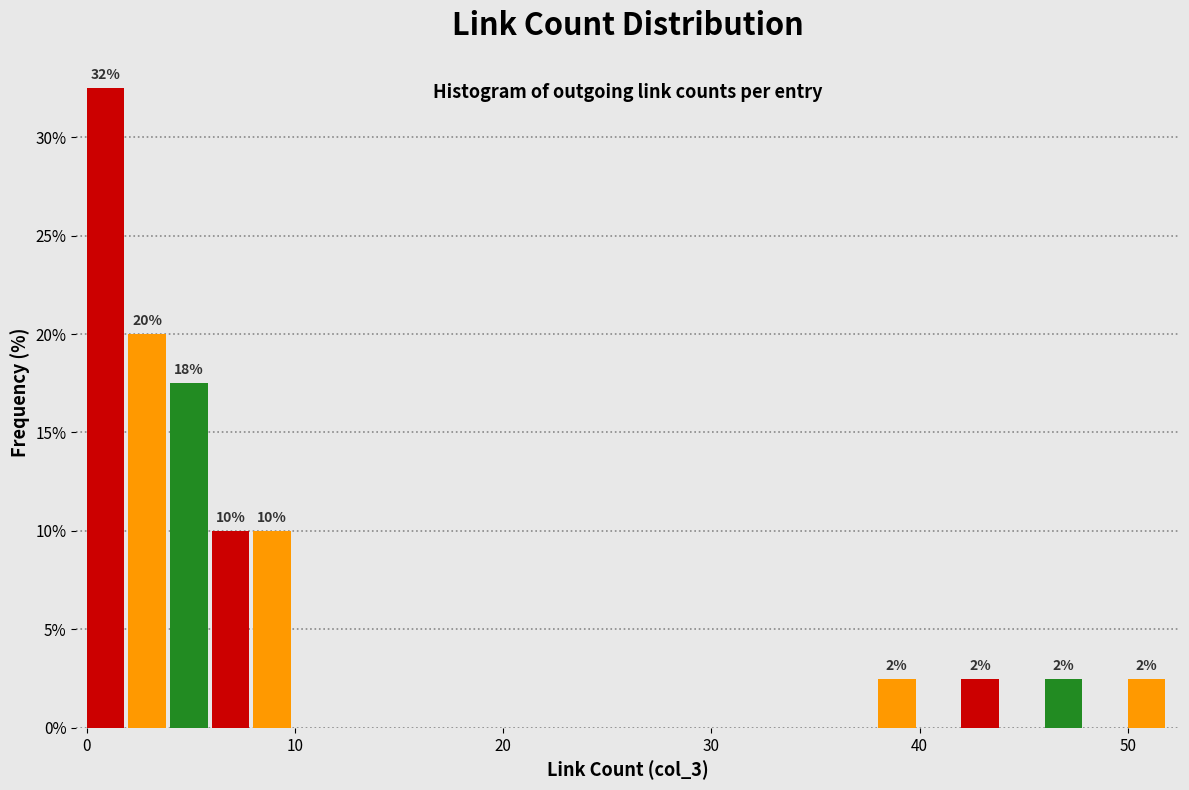

Read against the x-axis, roughly where is the centre of the tallest bar?

1